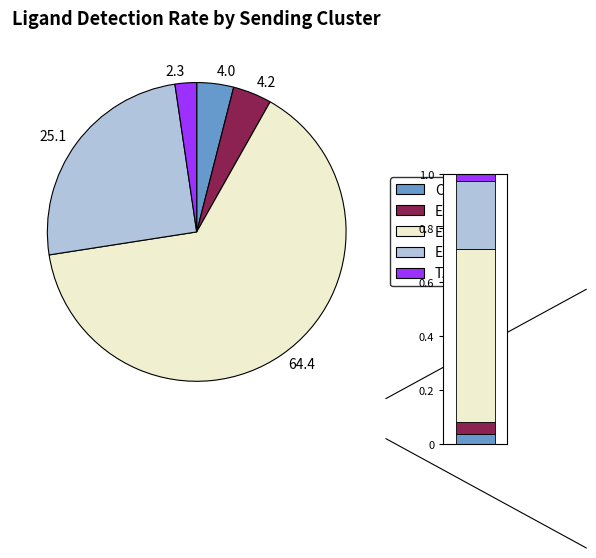

Does any single category account for the majority?

Yes